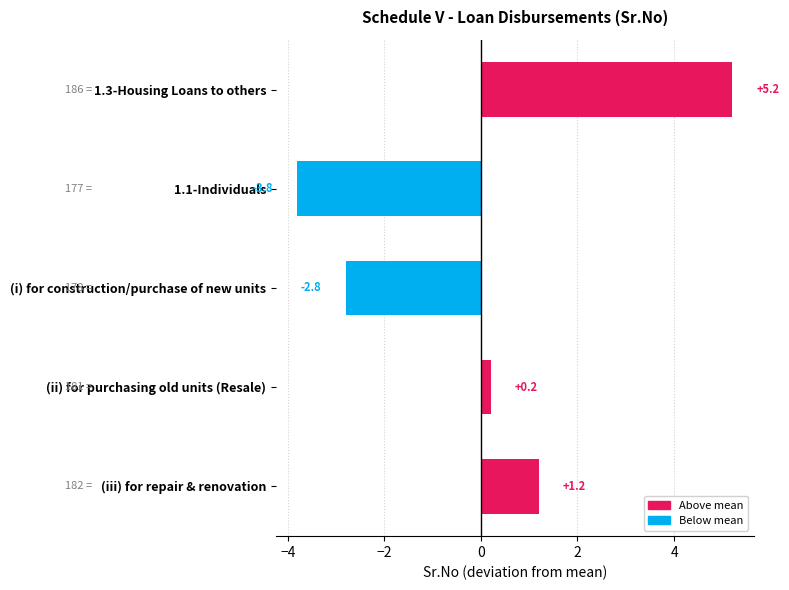

Is it true that the value at 1.3-Housing Loans to others is 2.9?

False